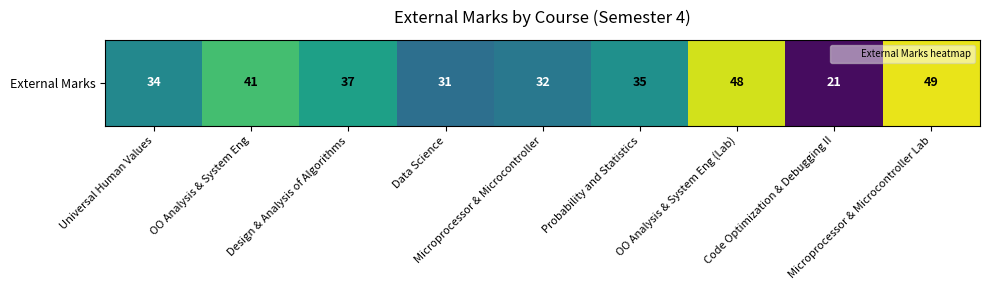

What is the minimum value shown in the chart?

21